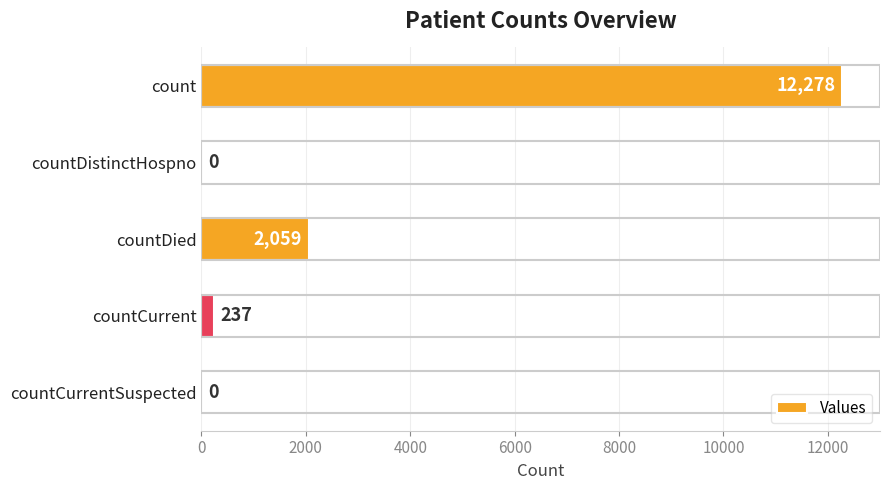

Which label corresponds to the largest value in the chart?

count